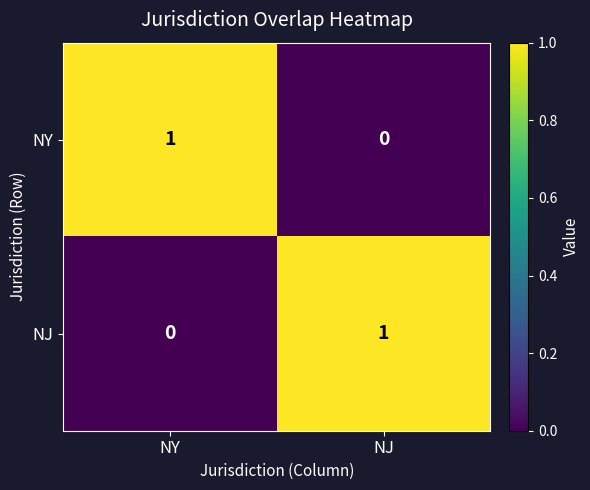

Reading left to right, what are all the values shown in this chart?

NY: 1	0
NJ: 0	1